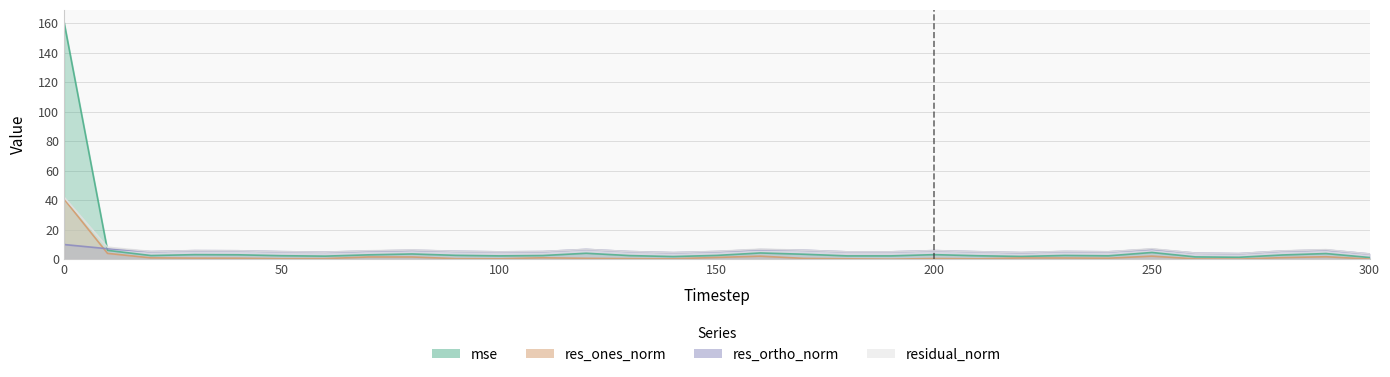

The res_ones_norm series shows 40.9 at 0. True or false?

True